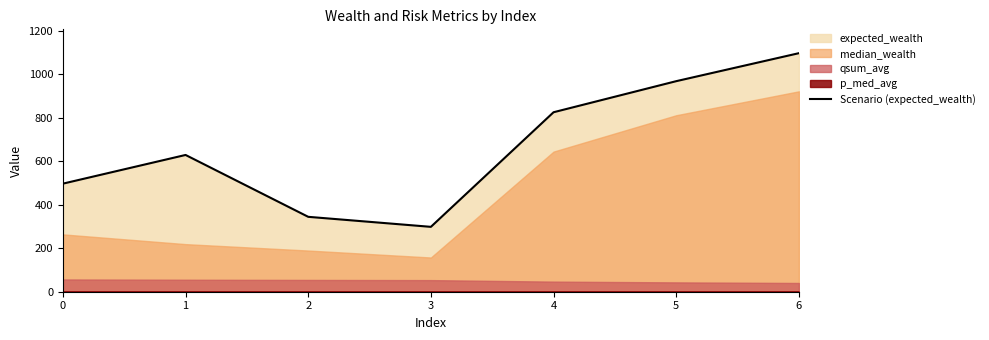

Which category has the lowest value across all series?

3